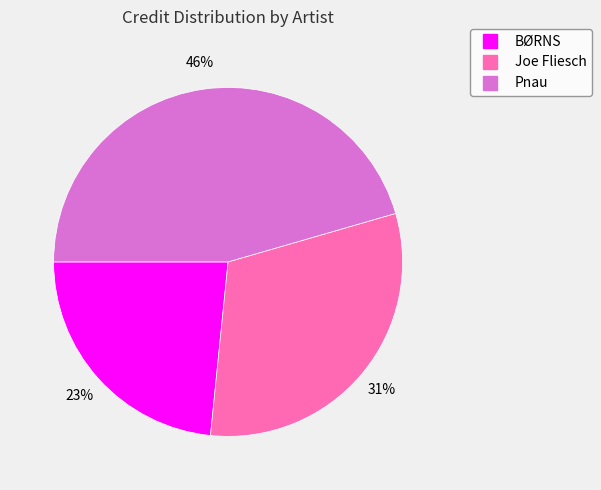

Do BØRNS and Joe Fliesch together represent more than half of the pie?

Yes